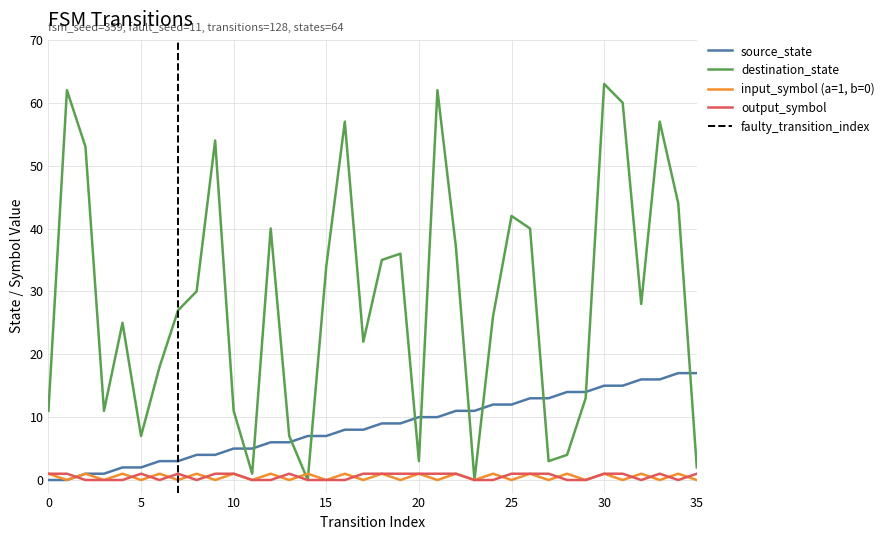

True or false: destination_state and output_symbol intersect in this chart.

False